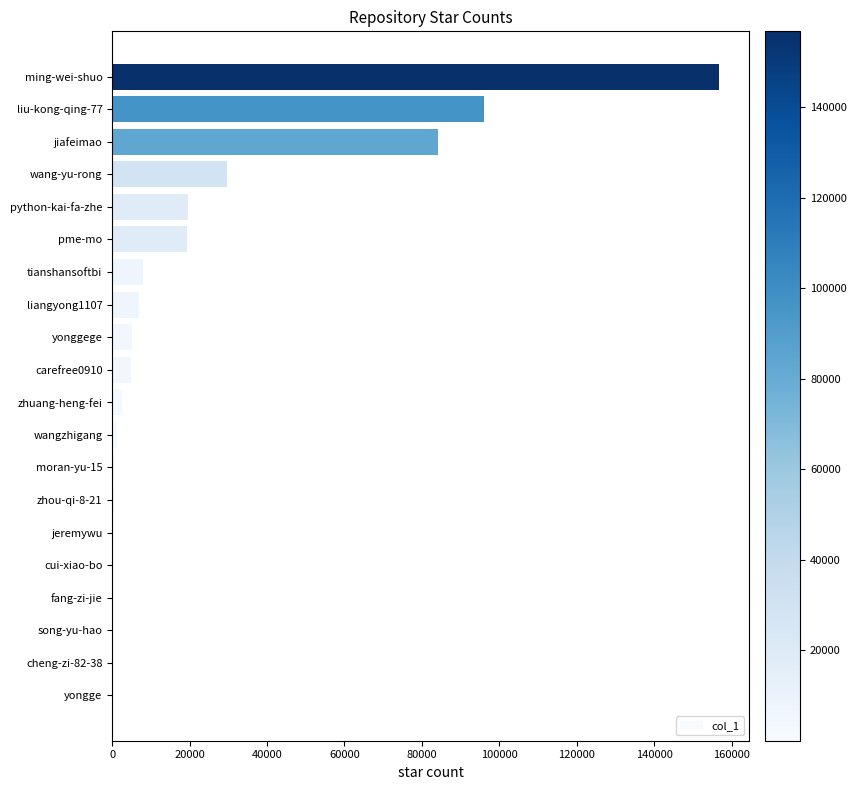

What is the greatest value displayed?

156797